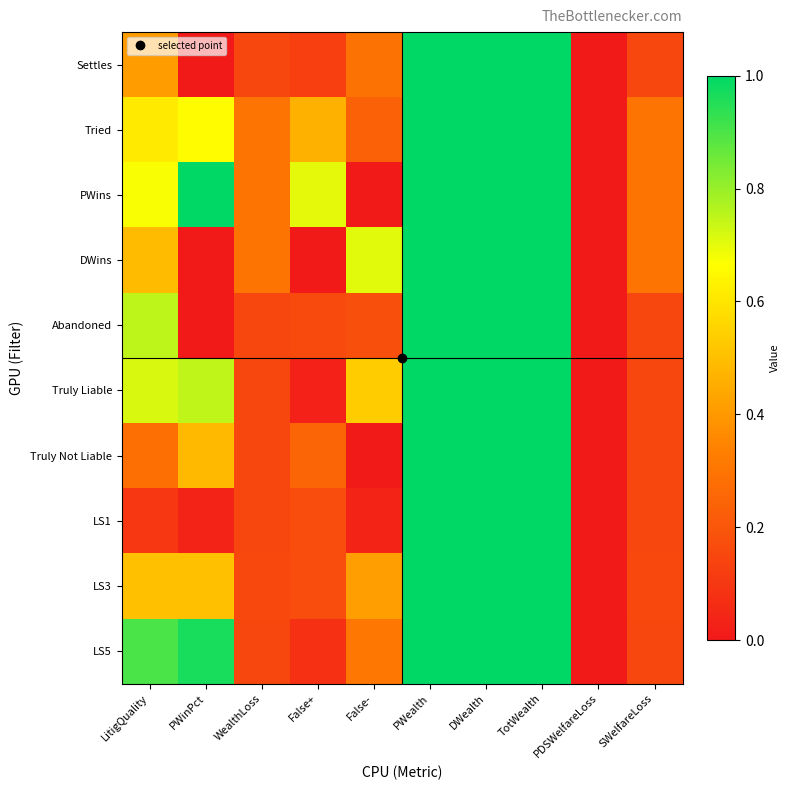

At how many categories does at least one series exceed 12?

1